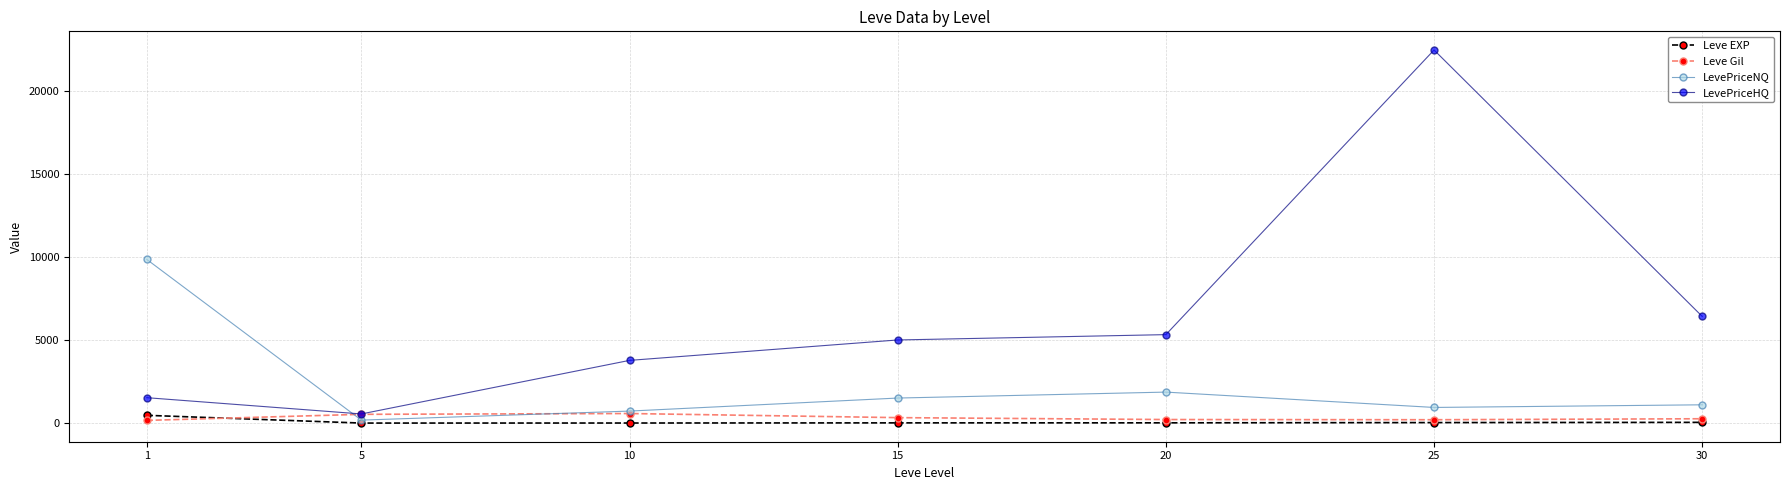

What is the total value across all series at 5?

1261.9